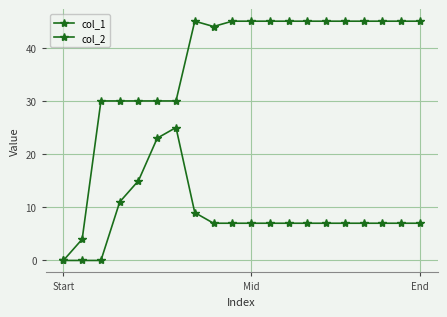

Reading left to right, what are all the values shown in this chart?

col_1: 0	4	30	30	30	30	30	45	44	45	45	45	45	45	45	45	45	45	45	45
col_2: 0	0	0	11	15	23	25	9	7	7	7	7	7	7	7	7	7	7	7	7